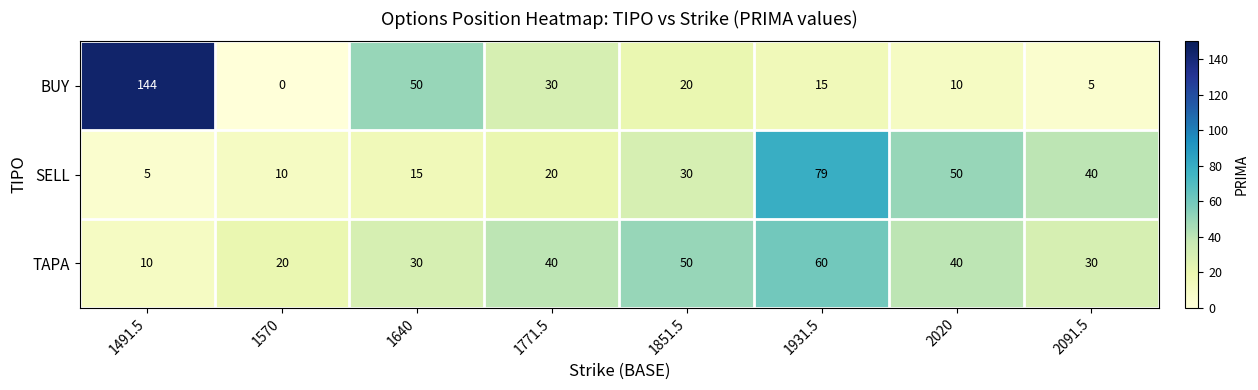

The value of SELL at 1570 is 10. True or false?

True